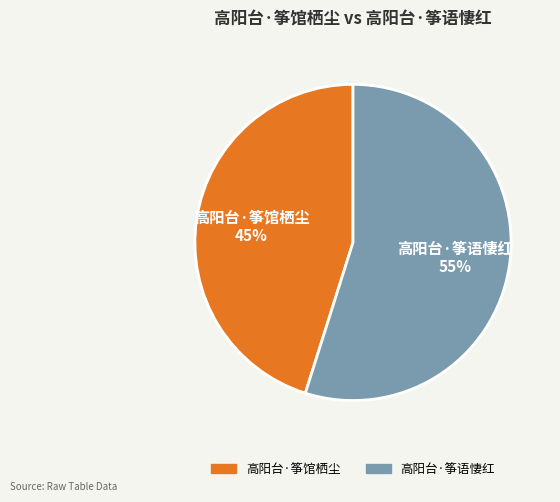

To the nearest percent, what is the average slice percentage?

50%